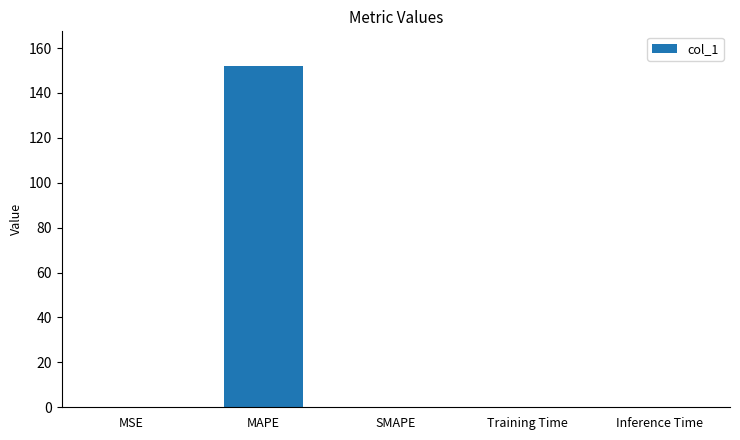

Count the number of categories in the chart.

5